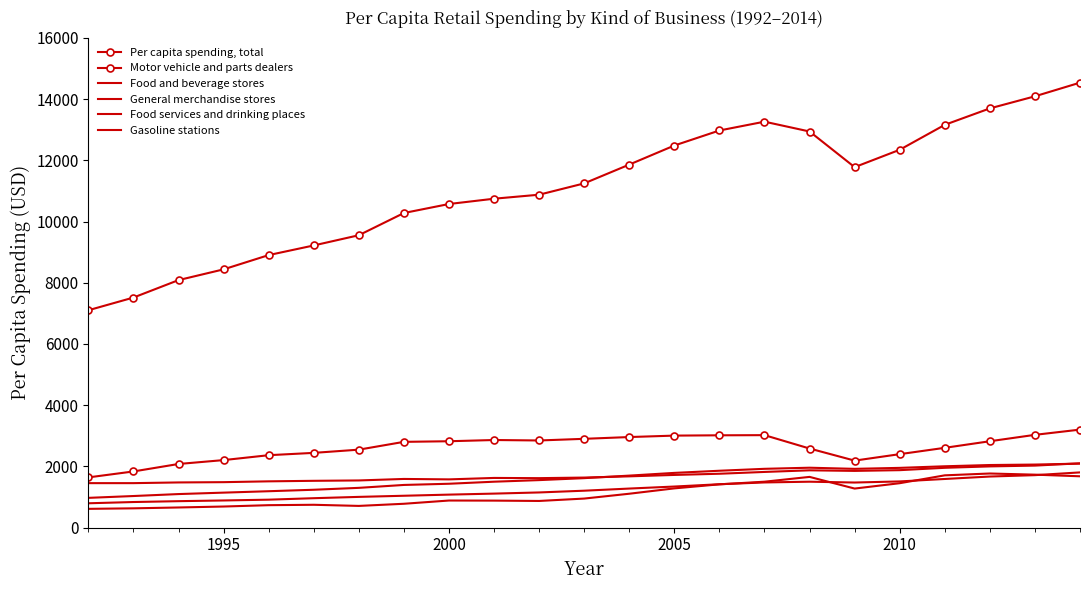

What is the difference between the maximum and second lowest values in the Food and beverage stores series?

648